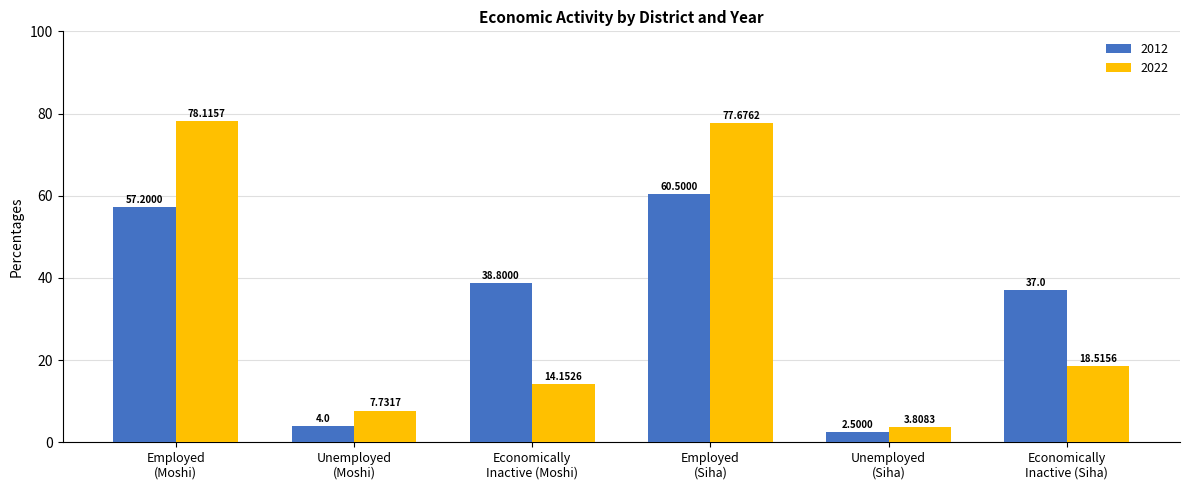

What is the difference between the maximum and minimum values in the 2022 series?

74.3